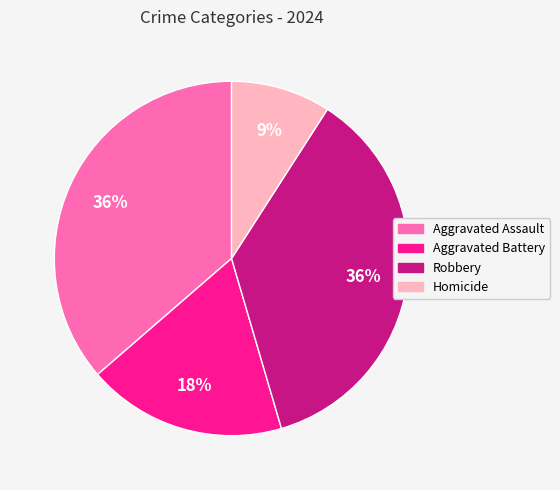

Combined, do Aggravated Assault and Robbery account for over 50%?

Yes